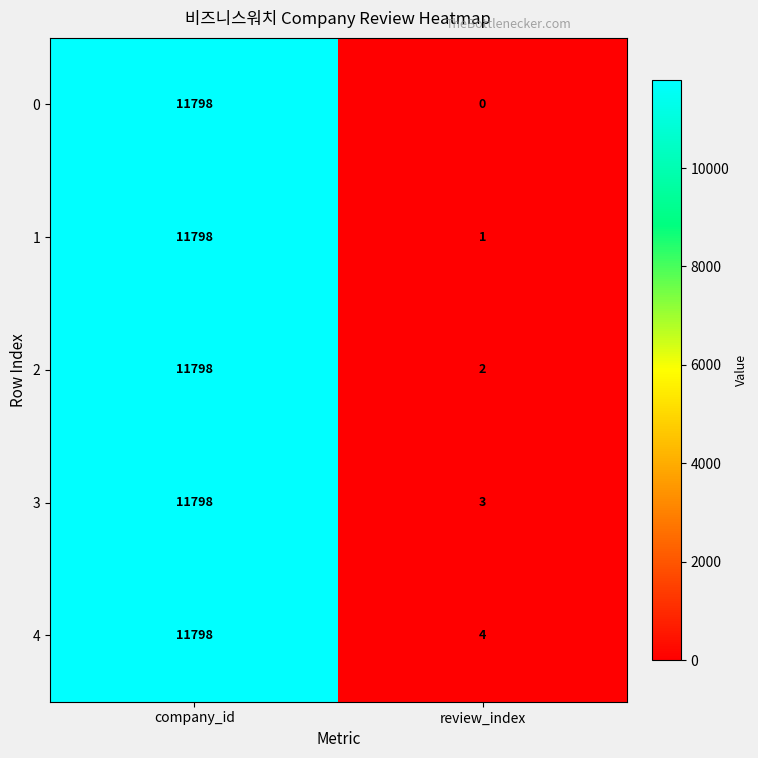

Between company_id and review_index, which series saw the biggest shift?

0